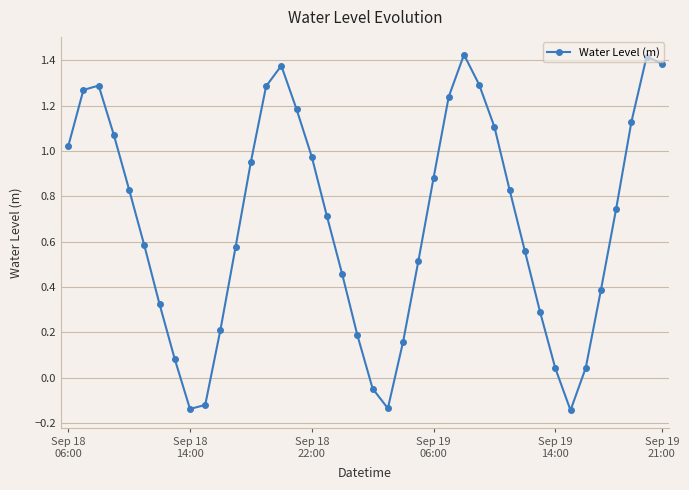

What is the difference between the second highest and second lowest values?

1.6